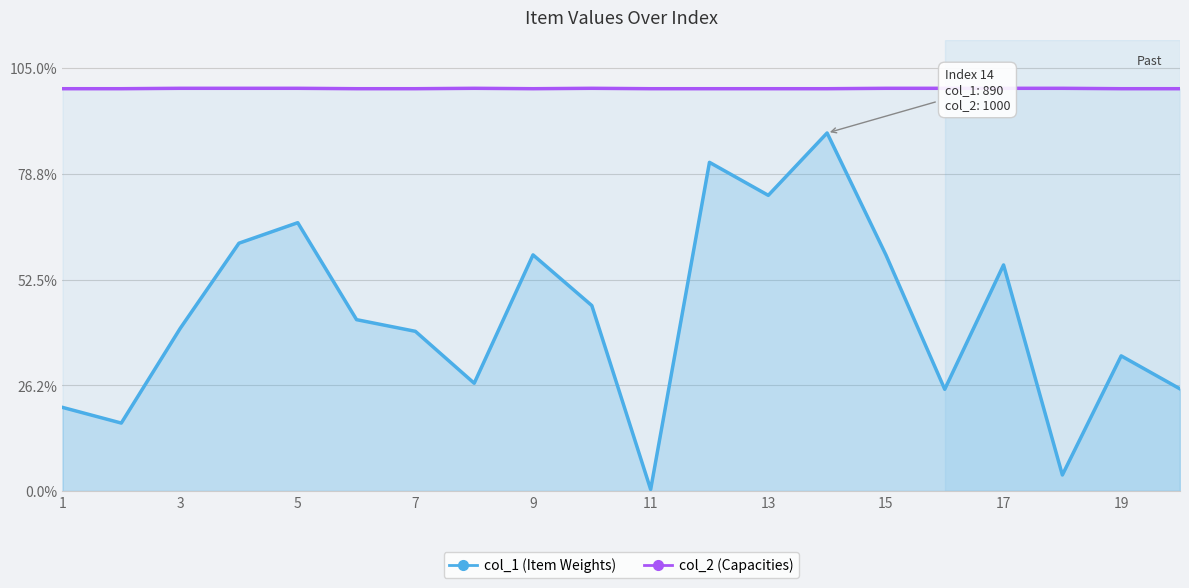

Between 7 and 11, which series saw the biggest shift?

col_1 (Item Weights)